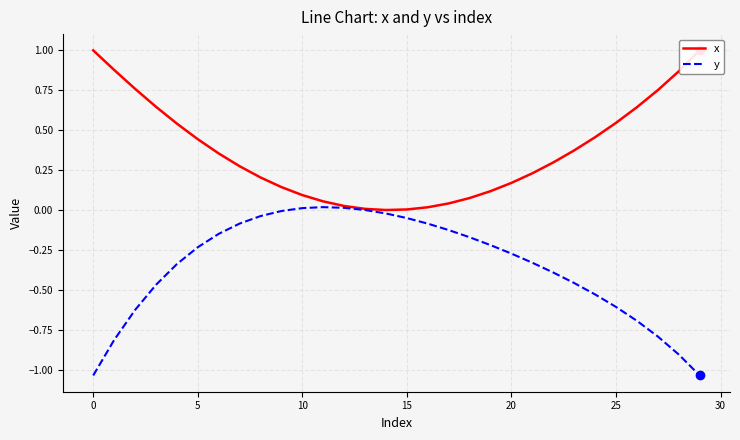

At how many categories does at least one series exceed 0?

29